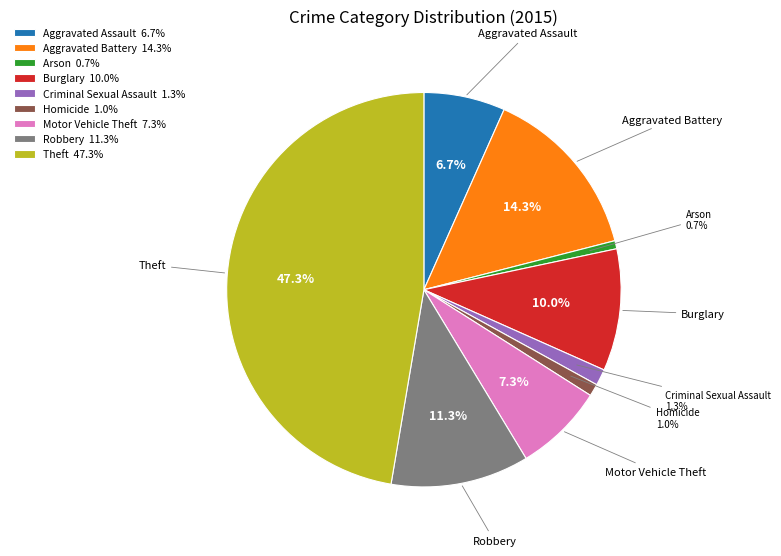

What is the ratio of the value at Burglary 10.0% to the value at Aggravated Battery 14.3%?

0.7